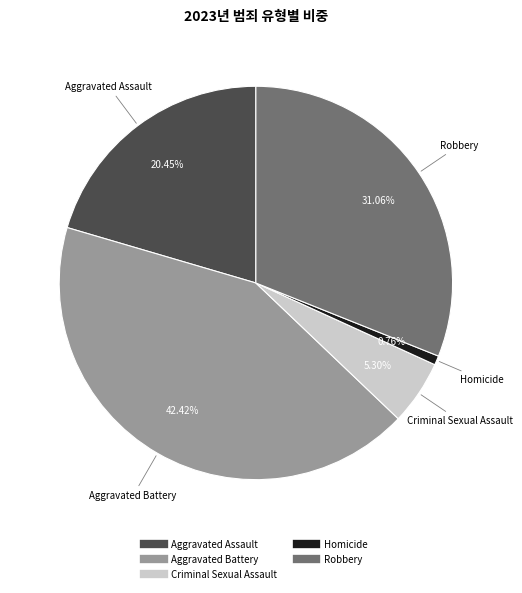

Is Aggravated Battery the majority of the pie?

No